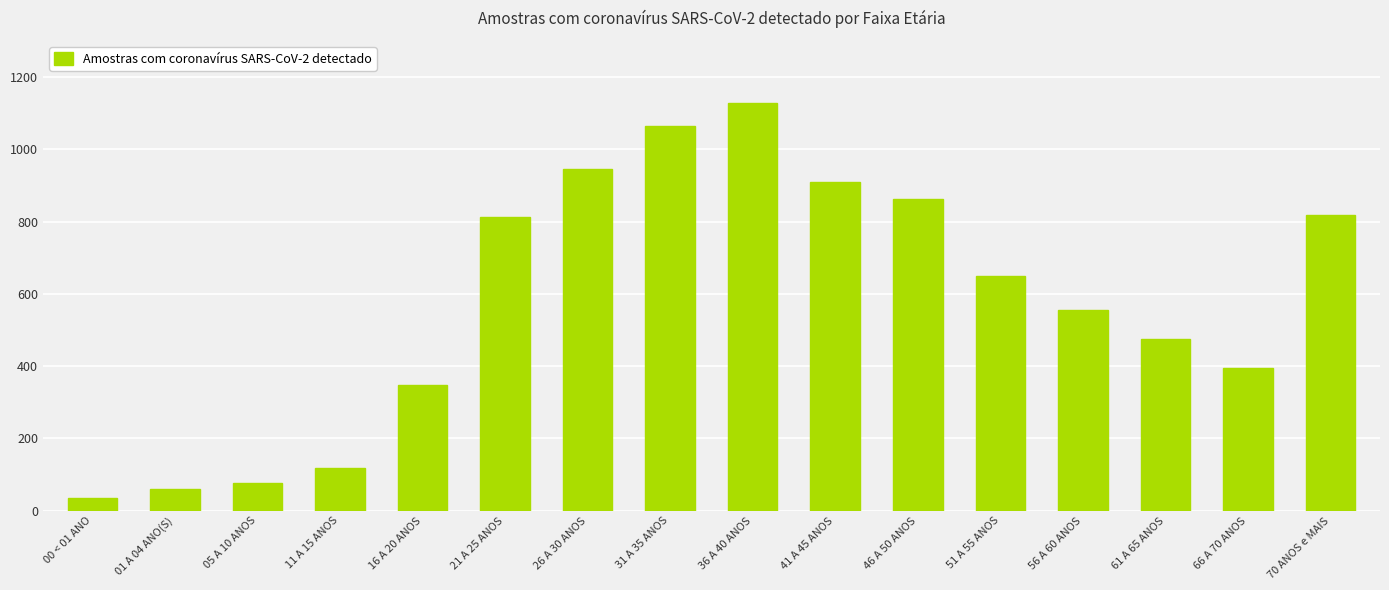

How many values are below 650?

8